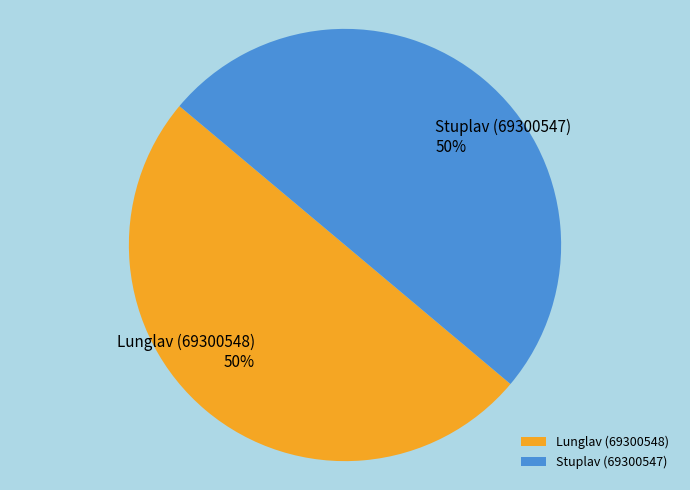

How many segments does this pie chart have?

2